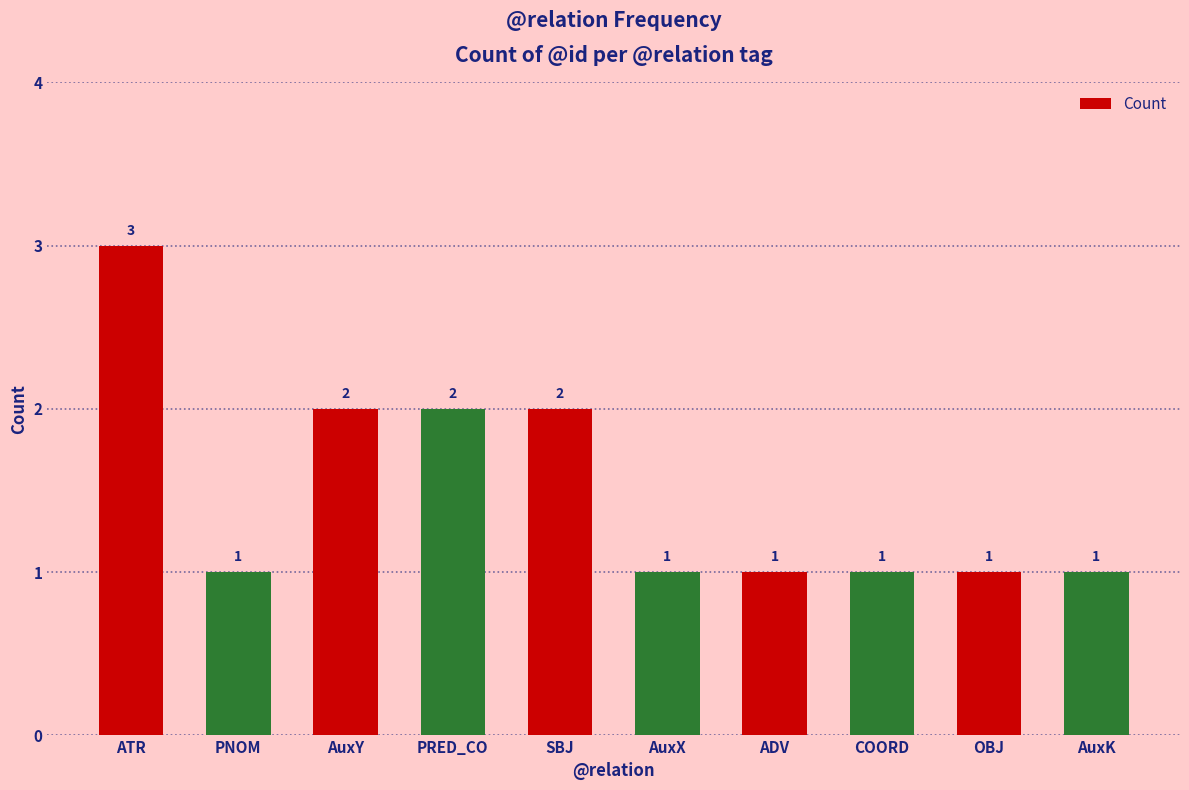

What position from the right is COORD?

3